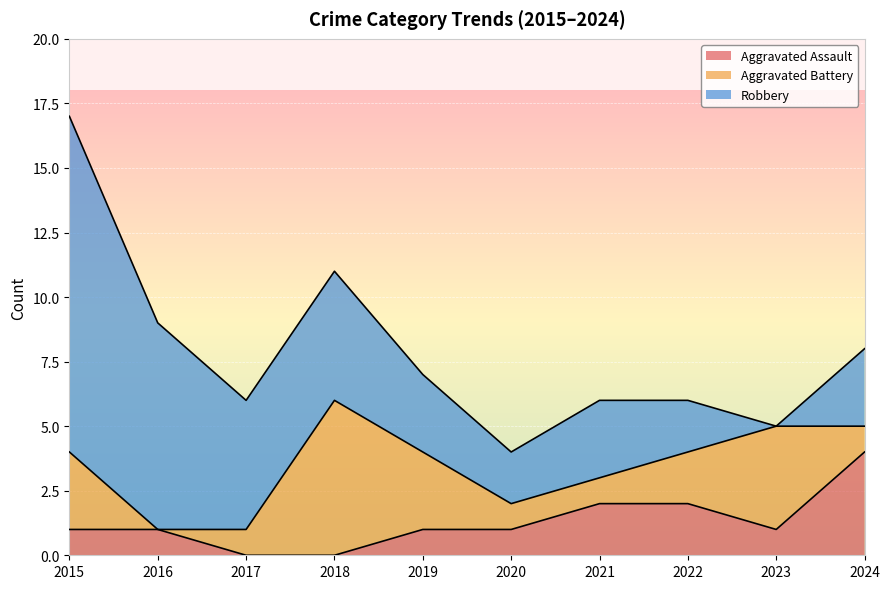

True or false: Aggravated Battery and Aggravated Assault intersect in this chart.

True